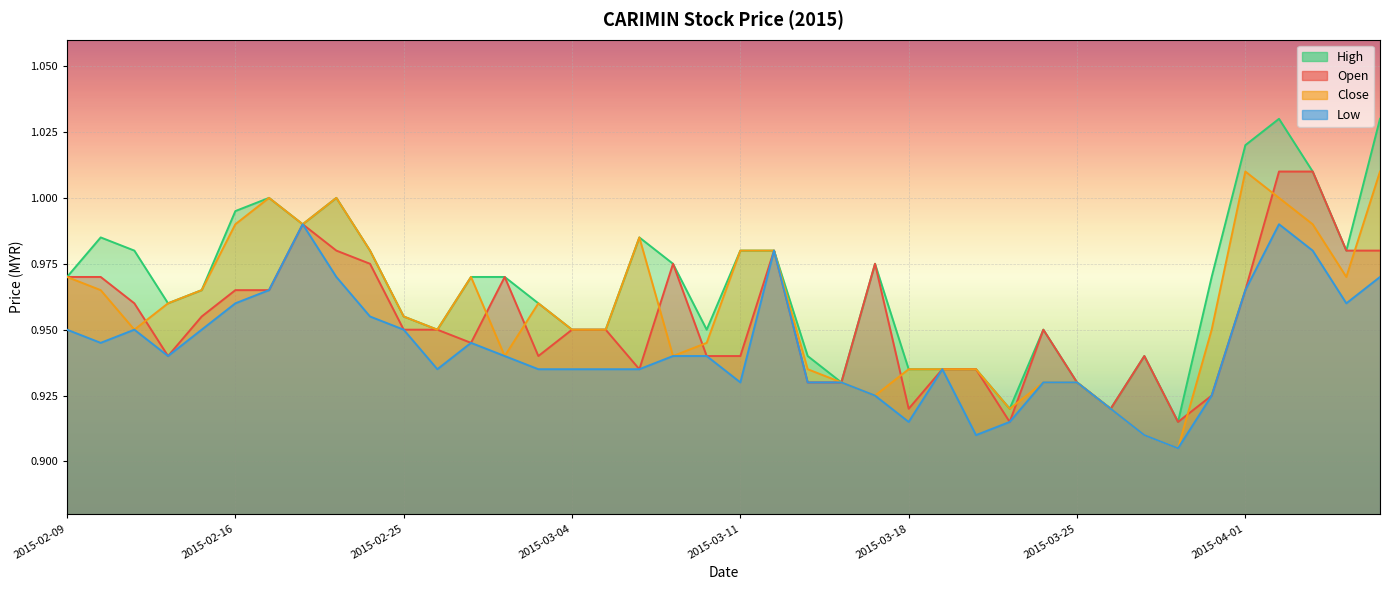

Reading left to right, list all the values displayed in this chart.

open: 2015-02-09=1.0	2015-02-10=1.0	2015-02-11=1.0	2015-02-12=0.9	2015-02-13=1.0	2015-02-16=1.0	2015-02-17=1.0	2015-02-18=1.0	2015-02-23=1.0	2015-02-24=1.0	2015-02-25=0.9	2015-02-26=0.9	2015-02-27=0.9	2015-03-02=1.0	2015-03-03=0.9	2015-03-04=0.9	2015-03-05=0.9	2015-03-06=0.9	2015-03-09=1.0	2015-03-10=0.9	2015-03-11=0.9	2015-03-12=1.0	2015-03-13=0.9	2015-03-16=0.9	2015-03-17=1.0	2015-03-18=0.9	2015-03-19=0.9	2015-03-20=0.9	2015-03-23=0.9	2015-03-24=0.9	2015-03-25=0.9	2015-03-26=0.9	2015-03-27=0.9	2015-03-30=0.9	2015-03-31=0.9	2015-04-01=1.0	2015-04-02=1.0	2015-04-03=1.0	2015-04-06=1.0	2015-04-07=1.0
high: 2015-02-09=1.0	2015-02-10=1.0	2015-02-11=1.0	2015-02-12=1.0	2015-02-13=1.0	2015-02-16=1.0	2015-02-17=1.0	2015-02-18=1.0	2015-02-23=1.0	2015-02-24=1.0	2015-02-25=1.0	2015-02-26=0.9	2015-02-27=1.0	2015-03-02=1.0	2015-03-03=1.0	2015-03-04=0.9	2015-03-05=0.9	2015-03-06=1.0	2015-03-09=1.0	2015-03-10=0.9	2015-03-11=1.0	2015-03-12=1.0	2015-03-13=0.9	2015-03-16=0.9	2015-03-17=1.0	2015-03-18=0.9	2015-03-19=0.9	2015-03-20=0.9	2015-03-23=0.9	2015-03-24=0.9	2015-03-25=0.9	2015-03-26=0.9	2015-03-27=0.9	2015-03-30=0.9	2015-03-31=1.0	2015-04-01=1.0	2015-04-02=1.0	2015-04-03=1.0	2015-04-06=1.0	2015-04-07=1.0
low: 2015-02-09=0.9	2015-02-10=0.9	2015-02-11=0.9	2015-02-12=0.9	2015-02-13=0.9	2015-02-16=1.0	2015-02-17=1.0	2015-02-18=1.0	2015-02-23=1.0	2015-02-24=1.0	2015-02-25=0.9	2015-02-26=0.9	2015-02-27=0.9	2015-03-02=0.9	2015-03-03=0.9	2015-03-04=0.9	2015-03-05=0.9	2015-03-06=0.9	2015-03-09=0.9	2015-03-10=0.9	2015-03-11=0.9	2015-03-12=1.0	2015-03-13=0.9	2015-03-16=0.9	2015-03-17=0.9	2015-03-18=0.9	2015-03-19=0.9	2015-03-20=0.9	2015-03-23=0.9	2015-03-24=0.9	2015-03-25=0.9	2015-03-26=0.9	2015-03-27=0.9	2015-03-30=0.9	2015-03-31=0.9	2015-04-01=1.0	2015-04-02=1.0	2015-04-03=1.0	2015-04-06=1.0	2015-04-07=1.0
close: 2015-02-09=1.0	2015-02-10=1.0	2015-02-11=0.9	2015-02-12=1.0	2015-02-13=1.0	2015-02-16=1.0	2015-02-17=1.0	2015-02-18=1.0	2015-02-23=1.0	2015-02-24=1.0	2015-02-25=1.0	2015-02-26=0.9	2015-02-27=1.0	2015-03-02=0.9	2015-03-03=1.0	2015-03-04=0.9	2015-03-05=0.9	2015-03-06=1.0	2015-03-09=0.9	2015-03-10=0.9	2015-03-11=1.0	2015-03-12=1.0	2015-03-13=0.9	2015-03-16=0.9	2015-03-17=0.9	2015-03-18=0.9	2015-03-19=0.9	2015-03-20=0.9	2015-03-23=0.9	2015-03-24=0.9	2015-03-25=0.9	2015-03-26=0.9	2015-03-27=0.9	2015-03-30=0.9	2015-03-31=0.9	2015-04-01=1.0	2015-04-02=1.0	2015-04-03=1.0	2015-04-06=1.0	2015-04-07=1.0